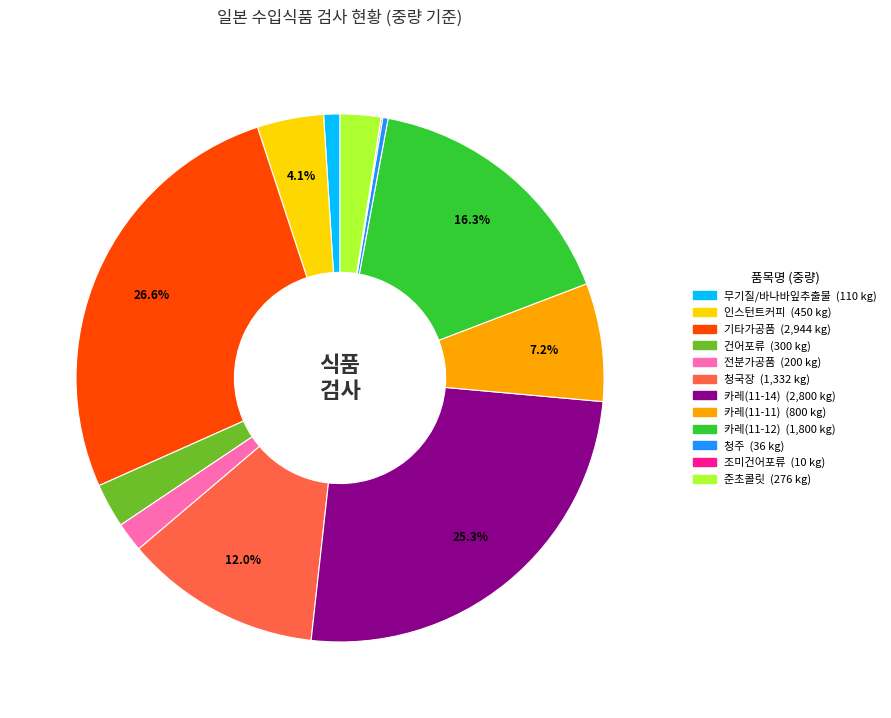

How much of the chart is everything except 카레(11-12)?

83.7%